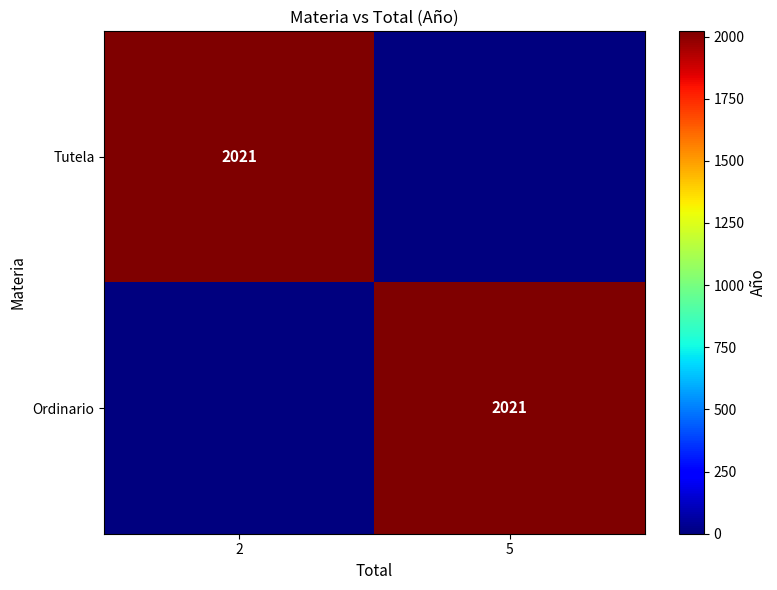

True or false: Ordinario has a value of 2021 at 5.

True